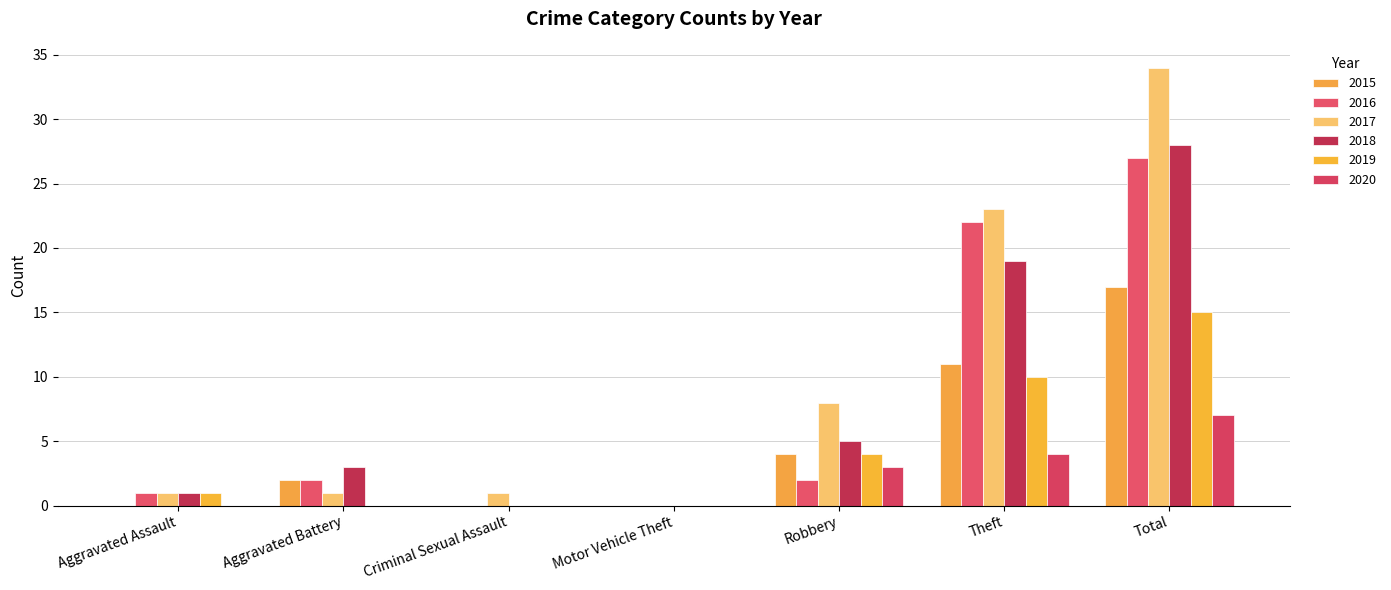

Which series has the largest range (max minus min)?

2017